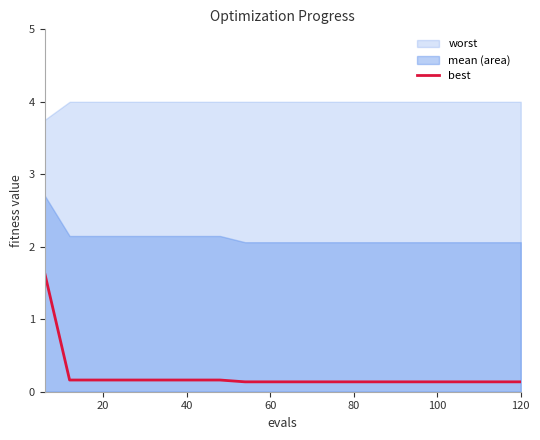

Reading left to right, what are all the values shown in this chart?

1.6	0.2	0.2	0.2	0.2	0.2	0.2	0.2	0.1	0.1	0.1	0.1	0.1	0.1	0.1	0.1	0.1	0.1	0.1	0.1